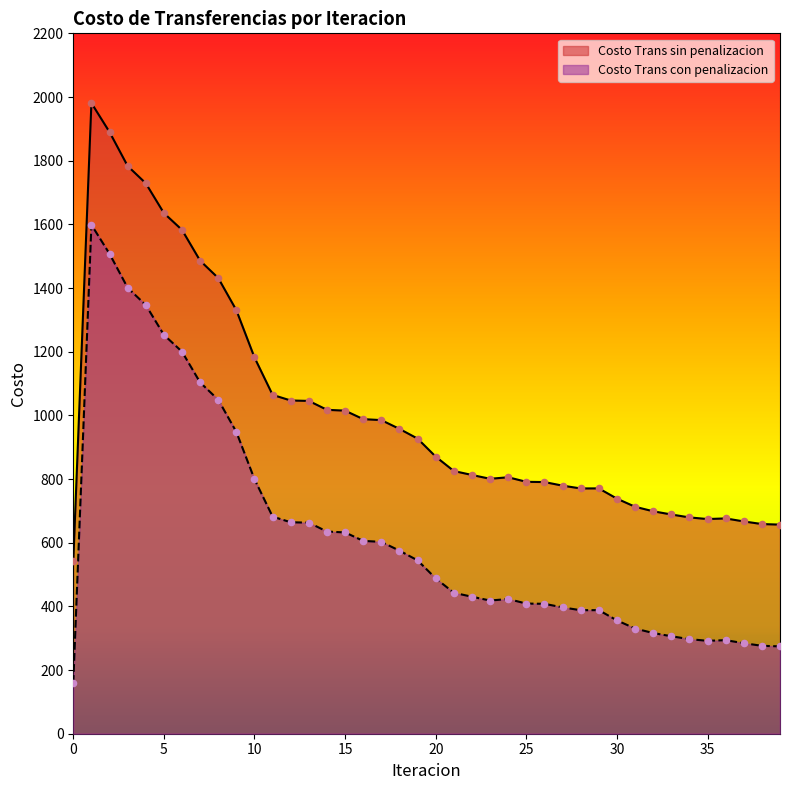

Which series has the widest spread of Y values?

Costo Trans con penalizacion